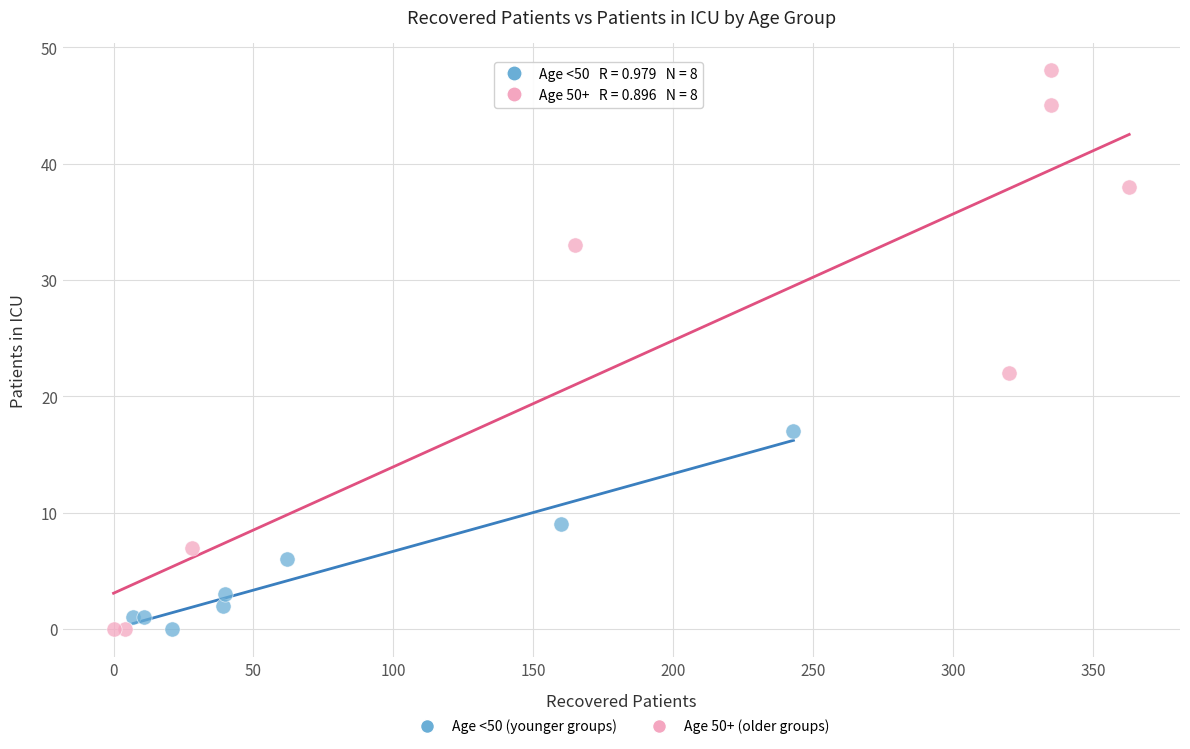

Which series reaches the maximum Y coordinate?

Age 50+ (older groups)